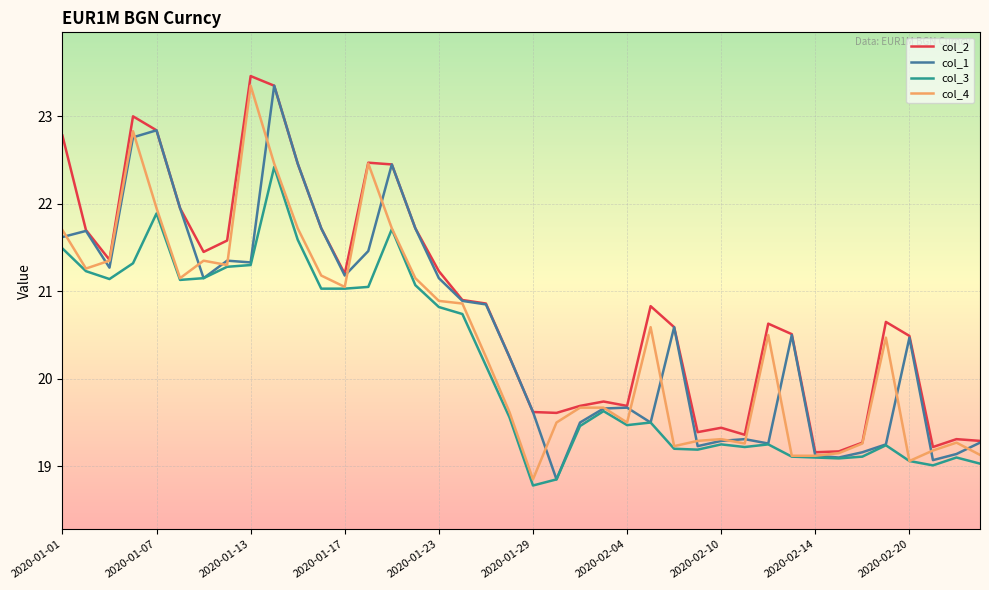

What is the maximum value for col_4?

23.4